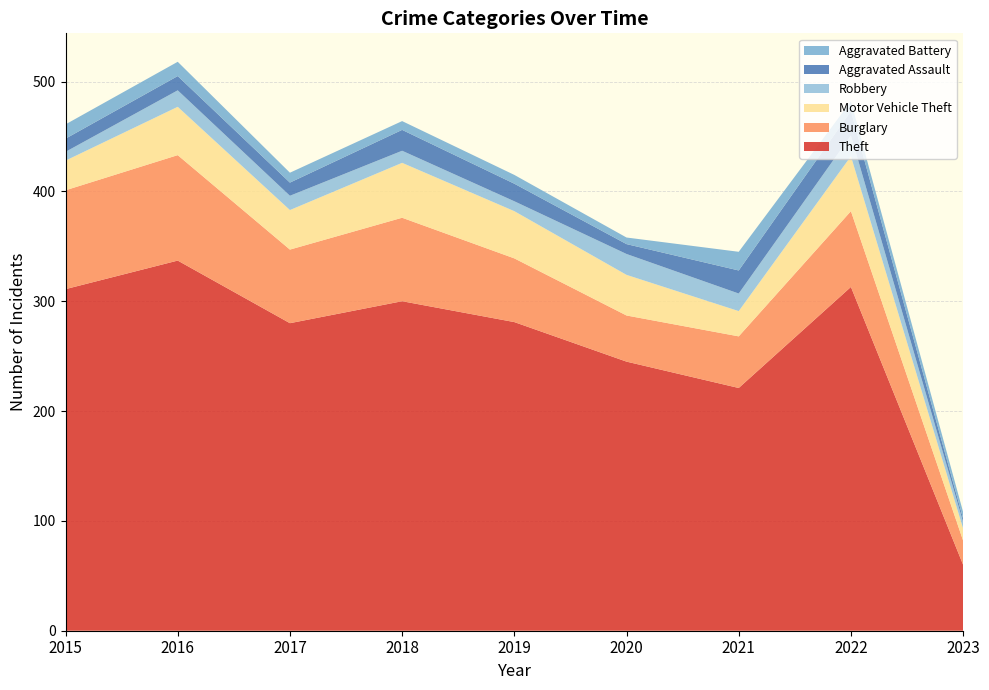

Reading left to right, transcribe all the data shown in this chart.

Theft: 311	337	280	300	281	245	221	313	60
Burglary: 90	96	67	76	58	42	47	69	22
Motor Vehicle Theft: 27	44	36	50	43	37	23	50	11
Robbery: 8	15	13	11	9	19	16	19	6
Aggravated Assault: 12	13	12	19	16	9	21	22	3
Aggravated Battery: 13	13	9	8	8	6	17	9	6